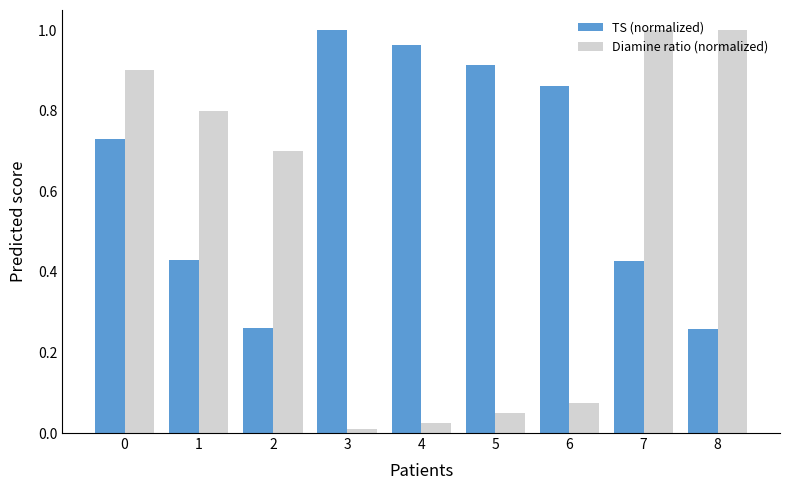

Rank the series by their average value, from highest to lowest.

TS (normalized), Diamine ratio (normalized)